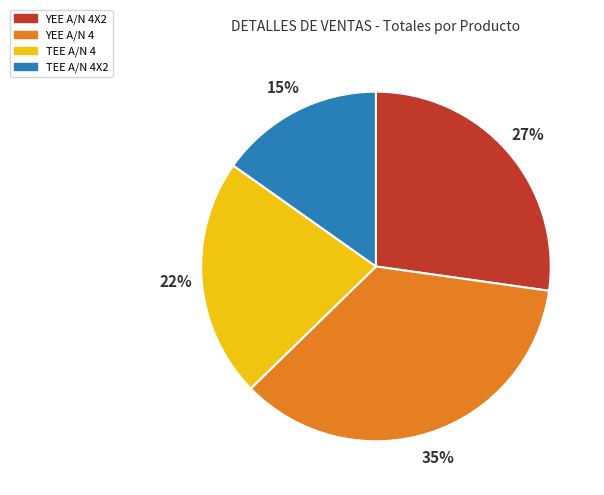

How many segments does this pie chart have?

4